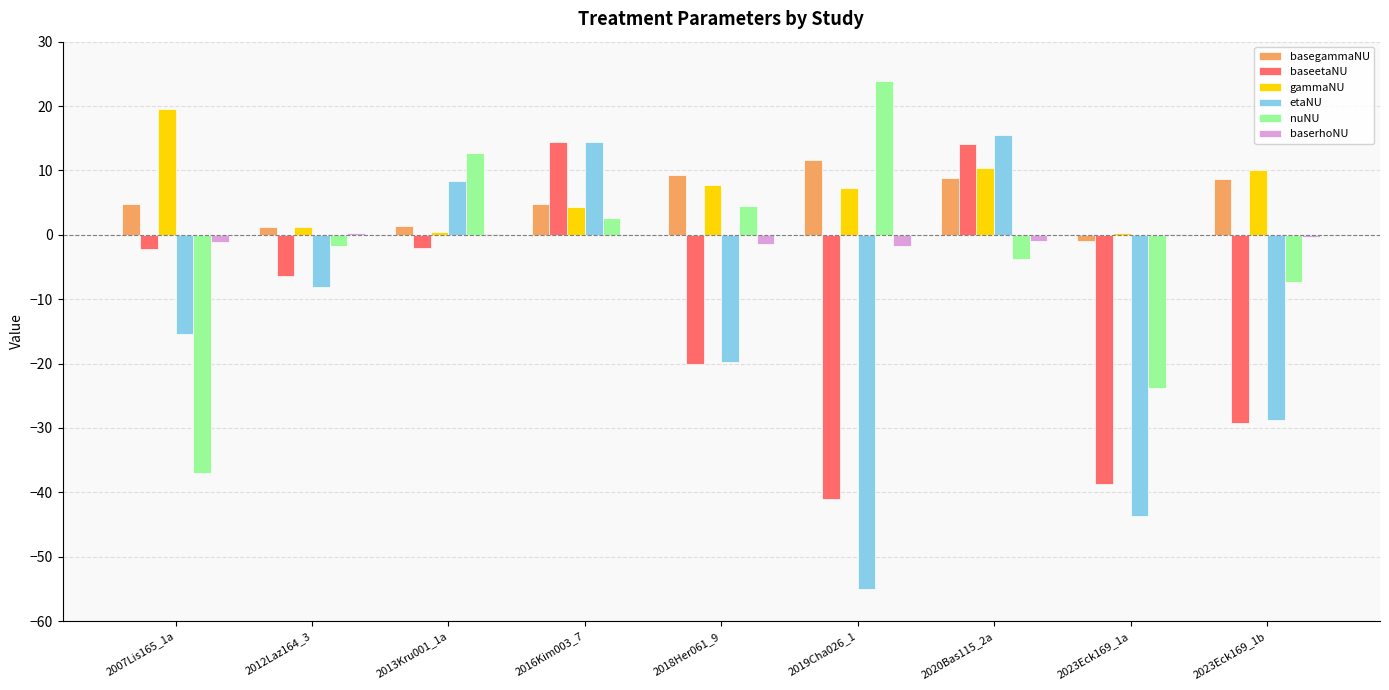

Is it true that gammaNU equals 10.3 at 2020Bas115_2a?

True